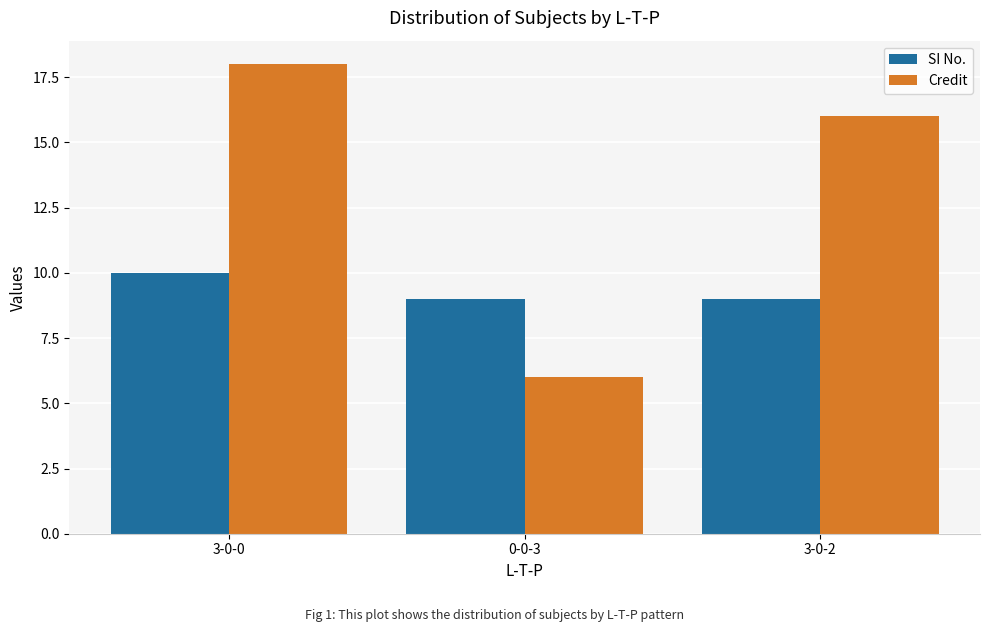

What is the sum of all Credit values?

40